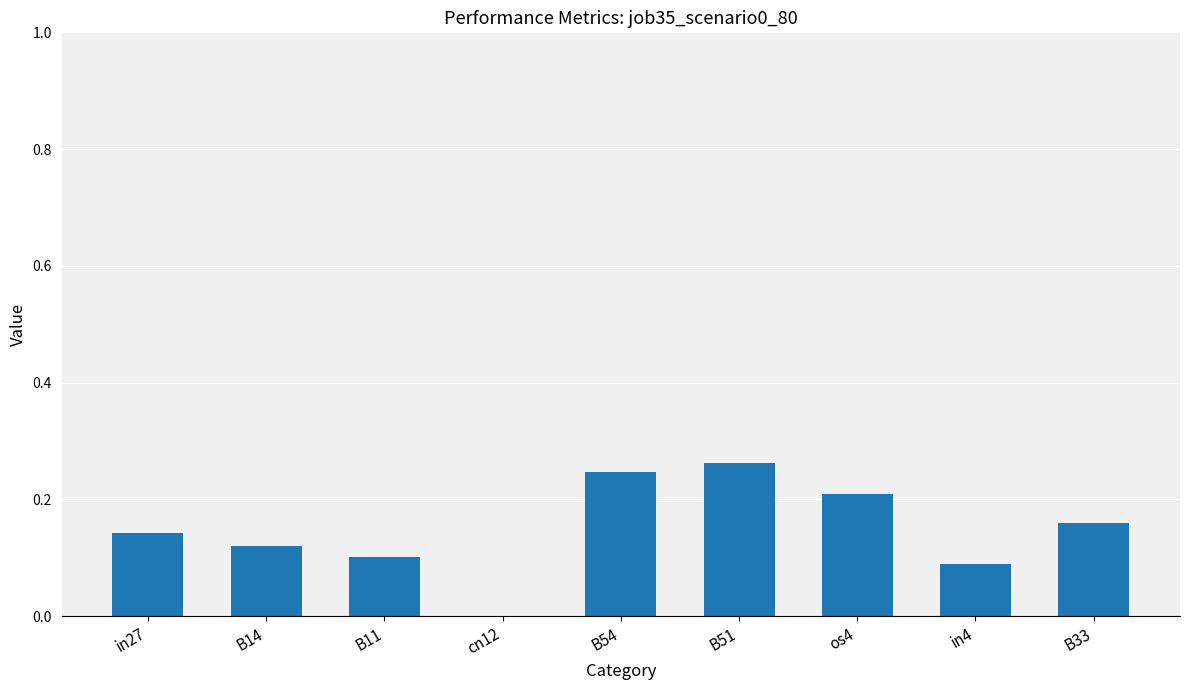

How many categories are shown in the chart?

9